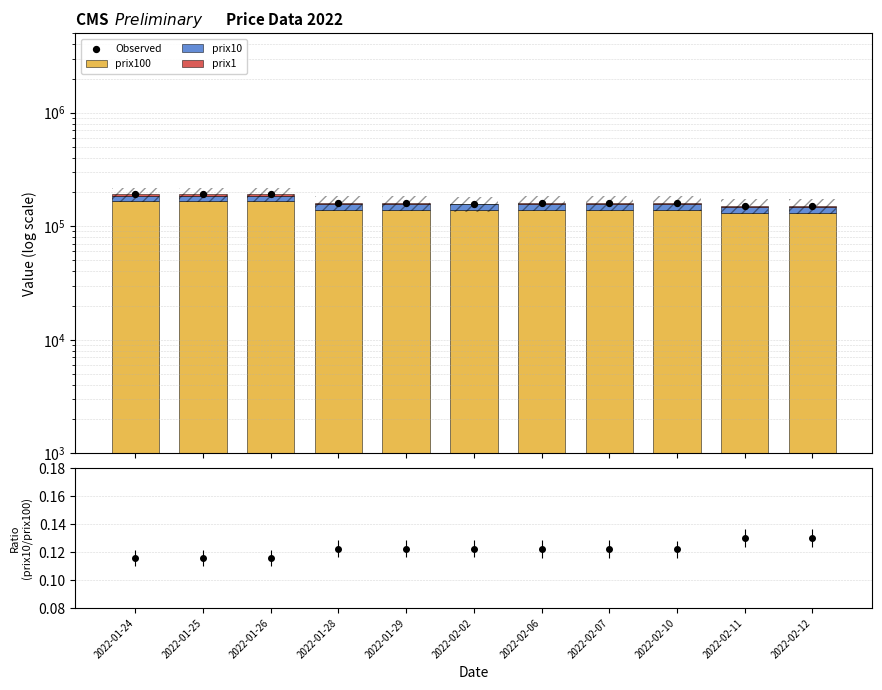

Which series reaches the maximum Y coordinate?

Observed